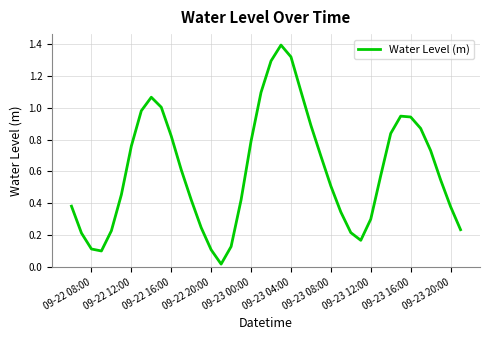

What is the difference between the maximum and minimum values?

1.4